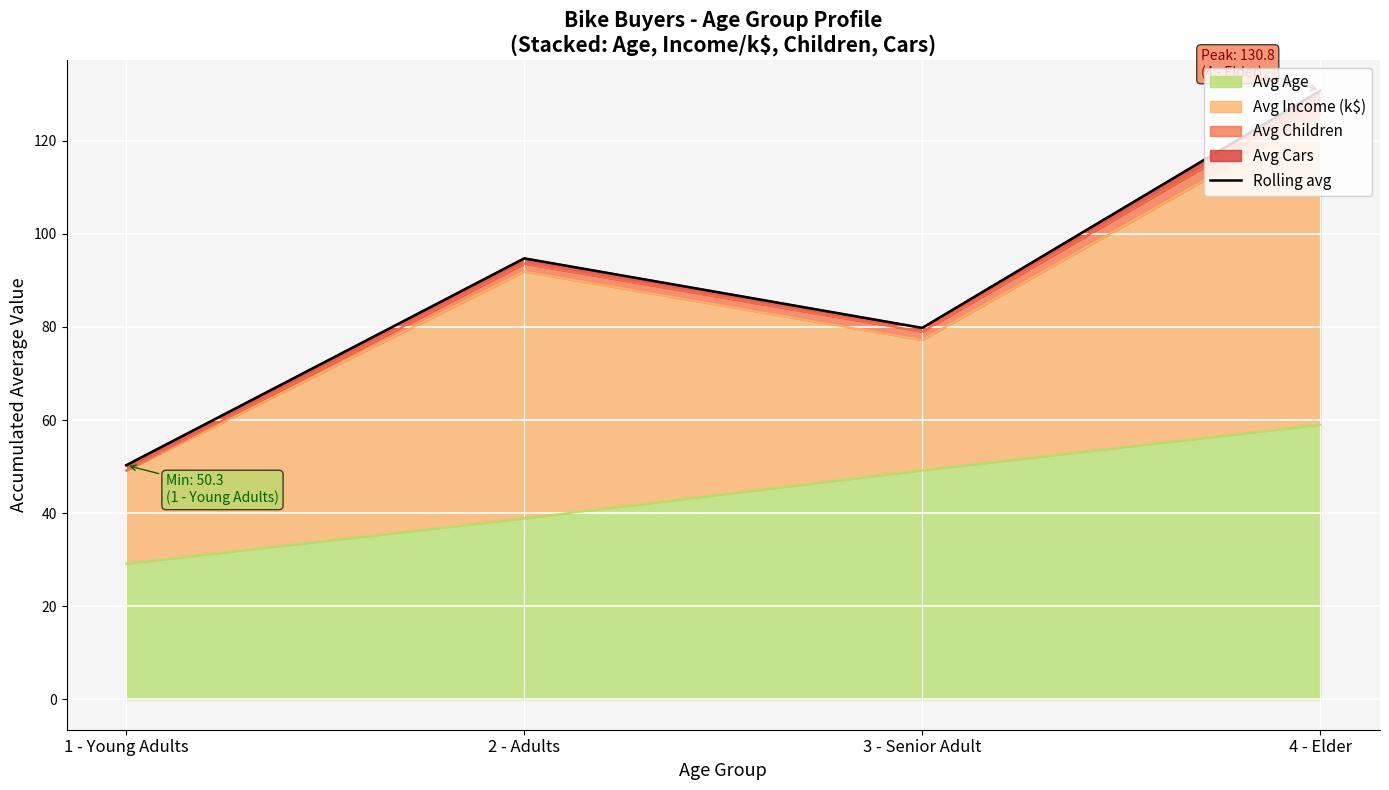

Where is Avg Age nearest to the value 44?

2 - Adults